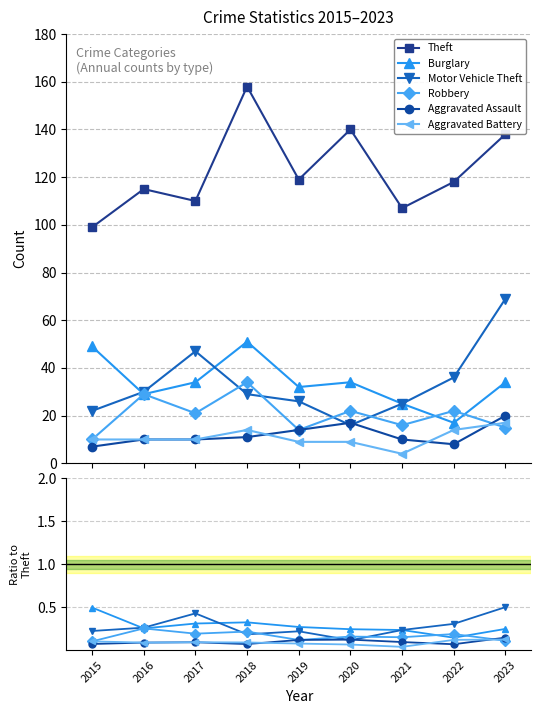

Between which two adjacent categories do Motor Vehicle Theft and Robbery first intersect?

2017 and 2018